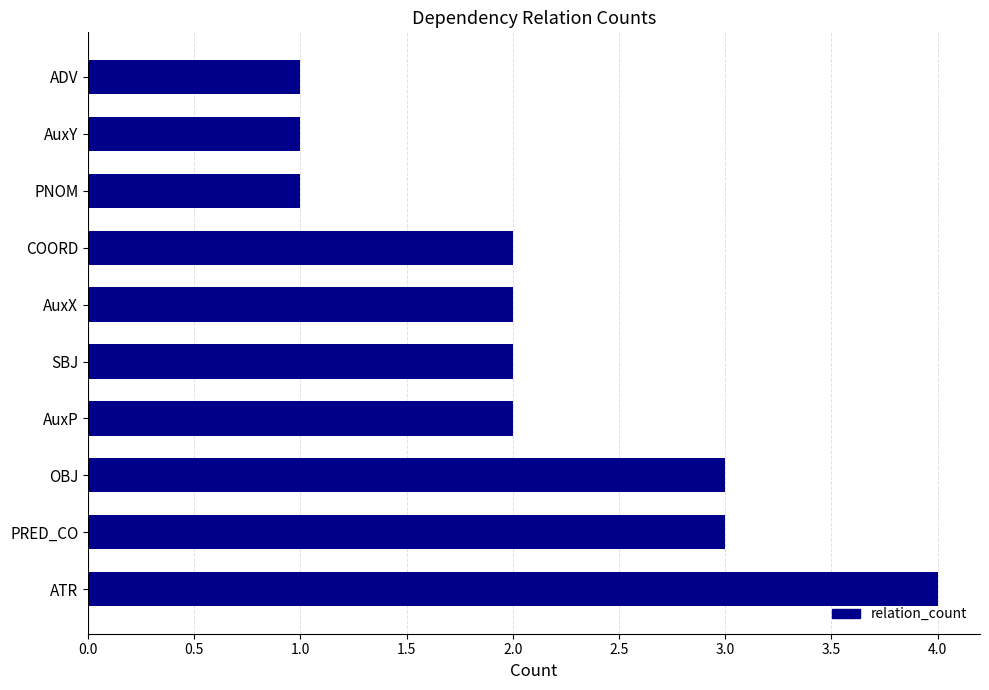

Is it true that the value at PNOM is 1?

True